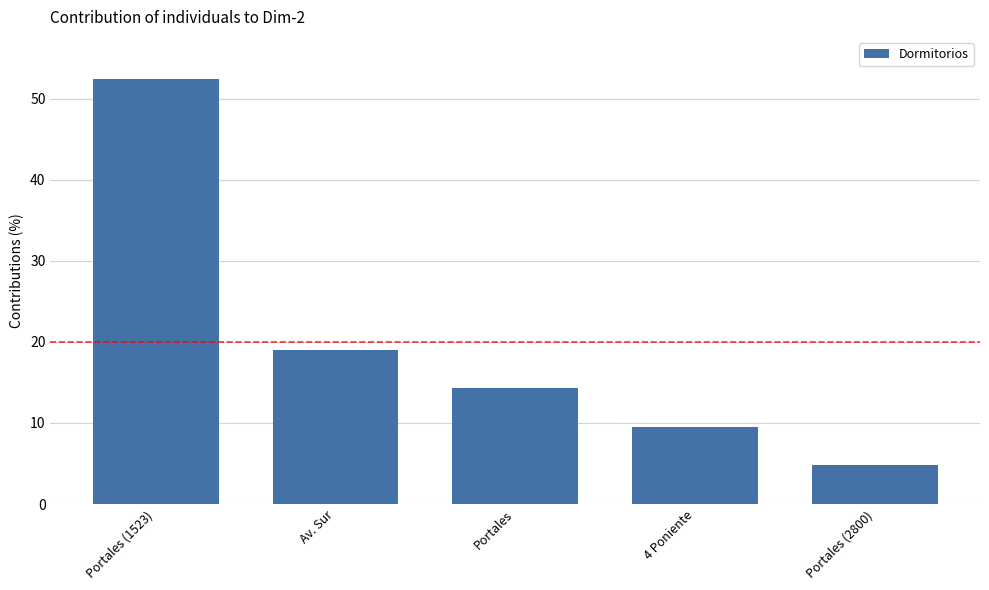

How many values exceed 14?

3